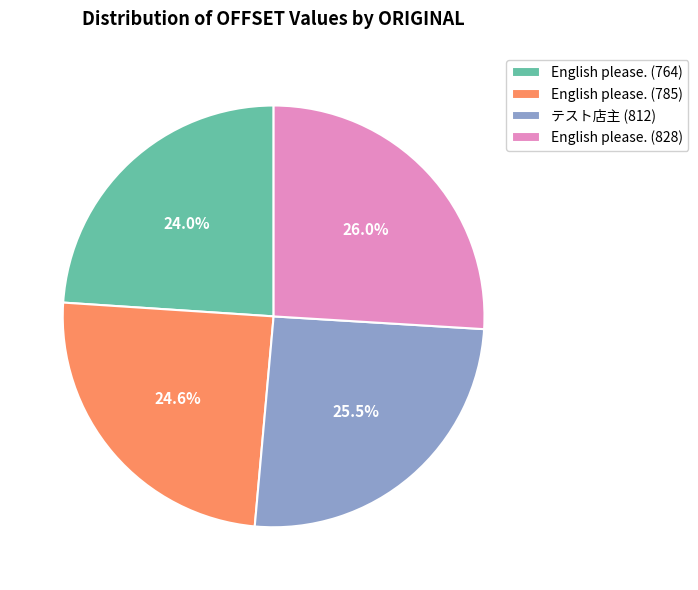

Rank the categories by value from lowest to highest.

English please. (764), English please. (785), テスト店主 (812), English please. (828)